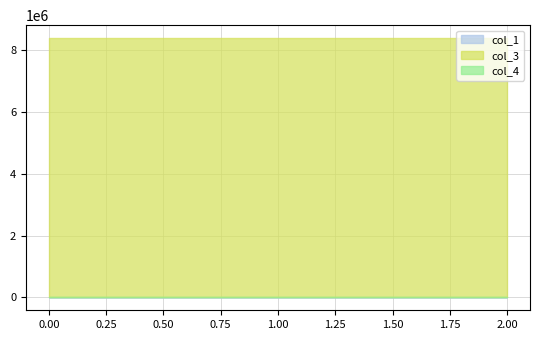

At how many categories does at least one series exceed 1549127?

3